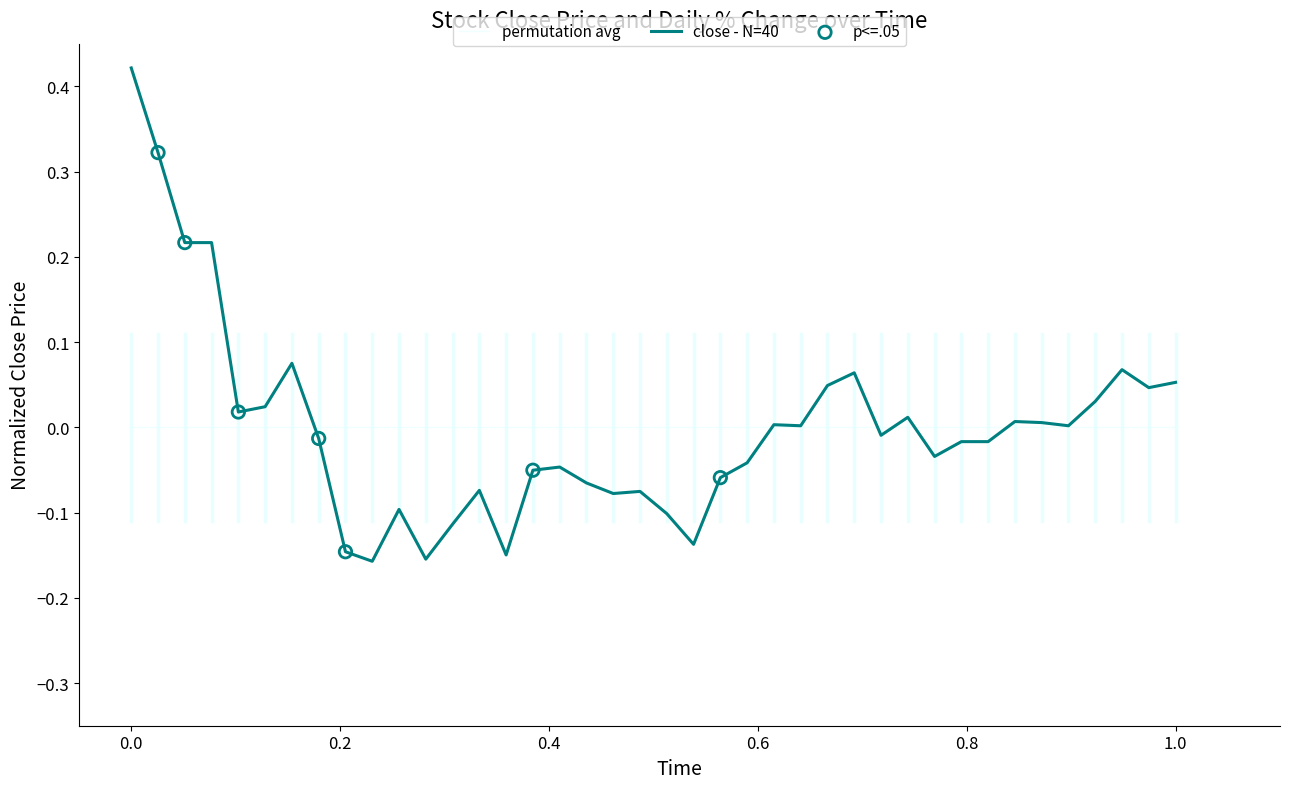

Which series has the widest spread of values?

close - N=40